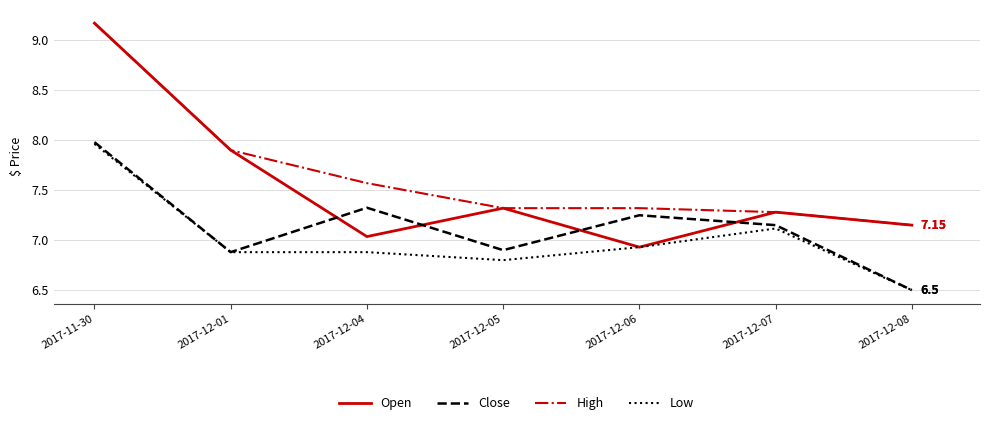

At which label does Open first exceed 7?

2017-11-30